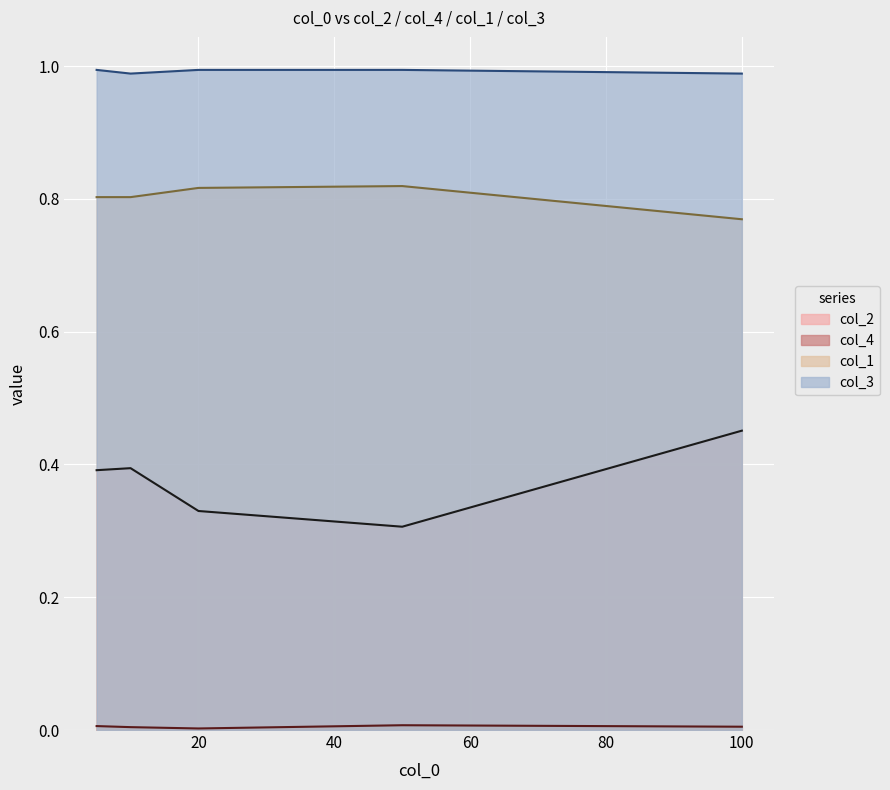

Which series has the largest total across all categories?

col_3